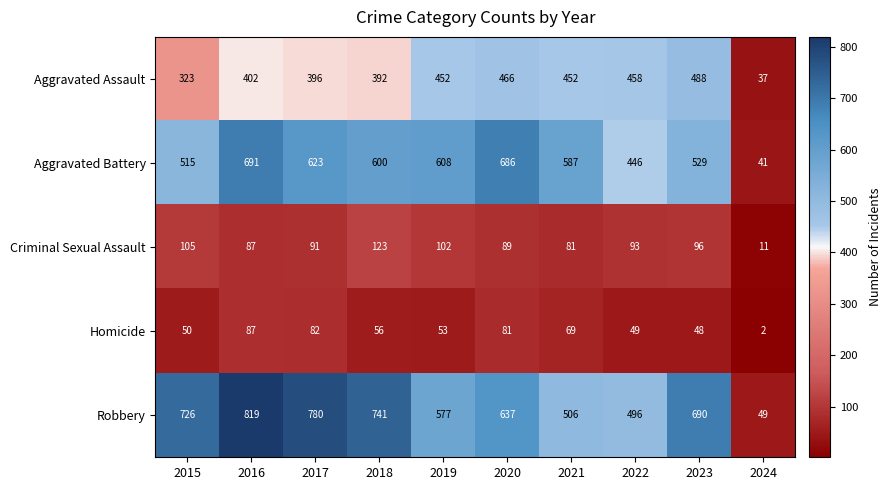

What is the total value across all series at 2018?

1912